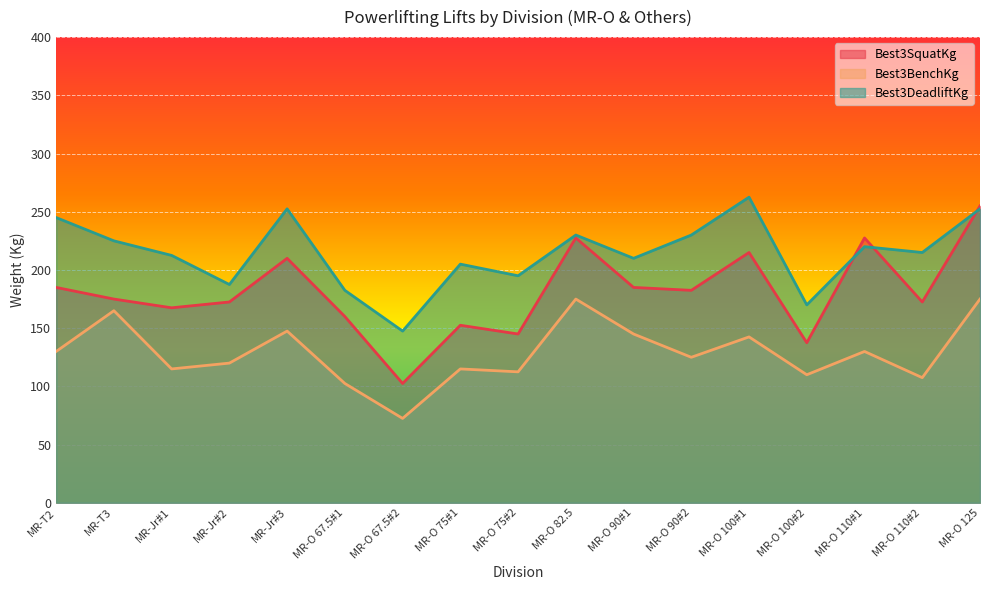

What is the greatest value displayed?

262.5